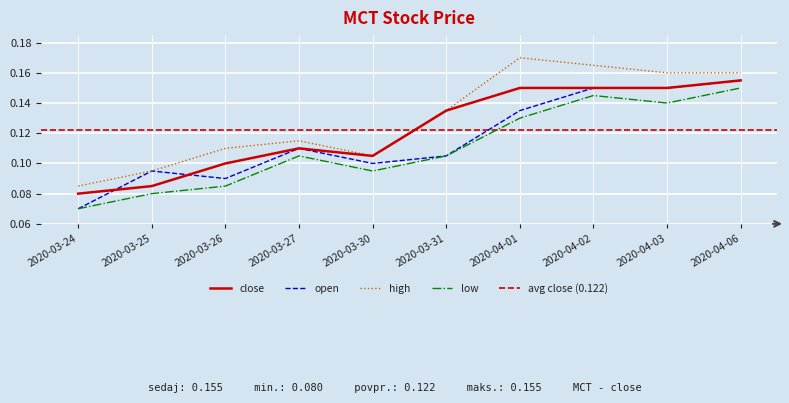

At how many categories does at least one series exceed 0?

10